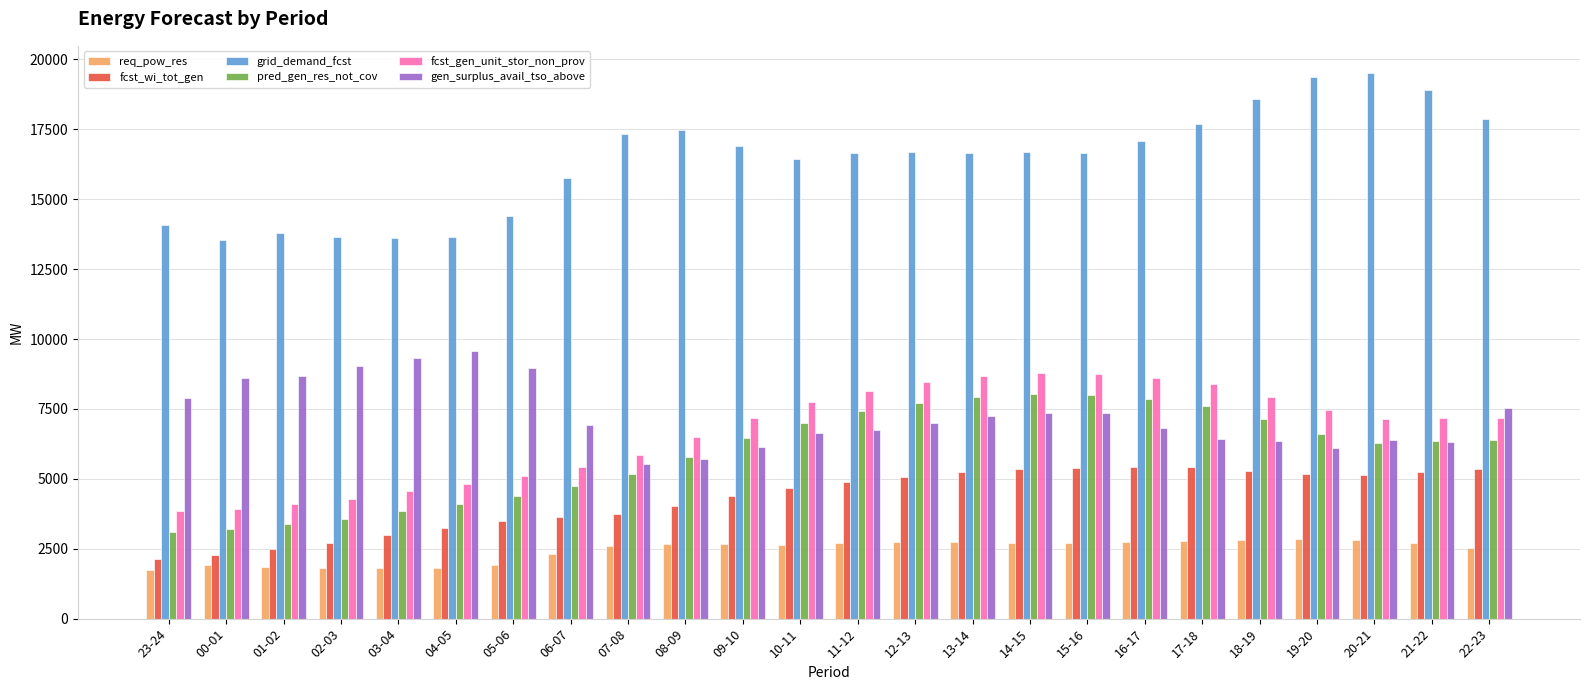

Are the bars grouped side by side (vs. stacked)?

Yes